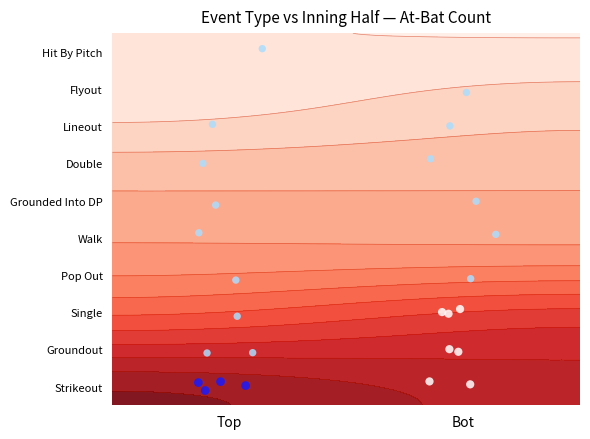

True or false: Lineout has a value of 1 at Bot.

False